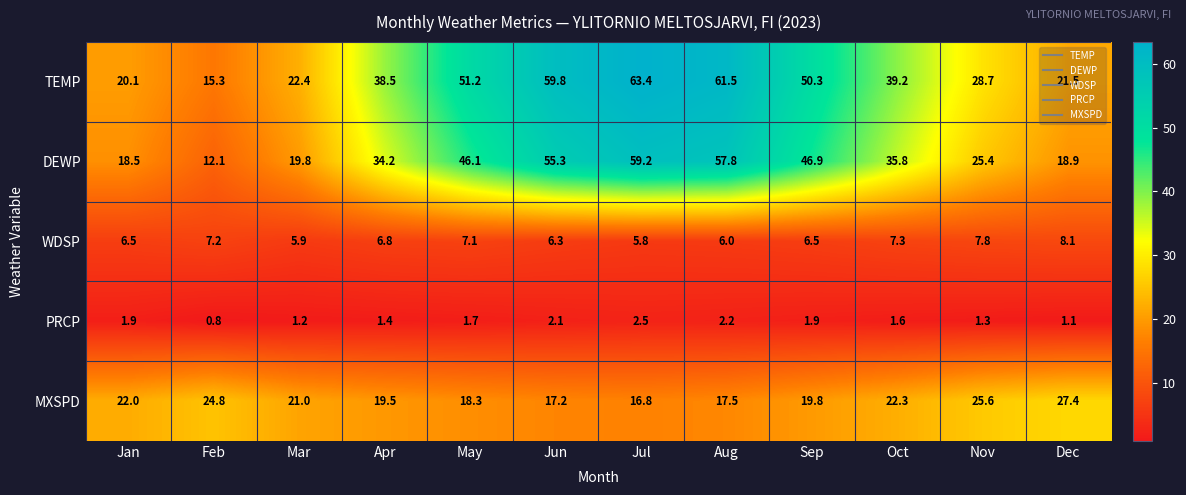

At which label does TEMP reach its minimum?

Feb